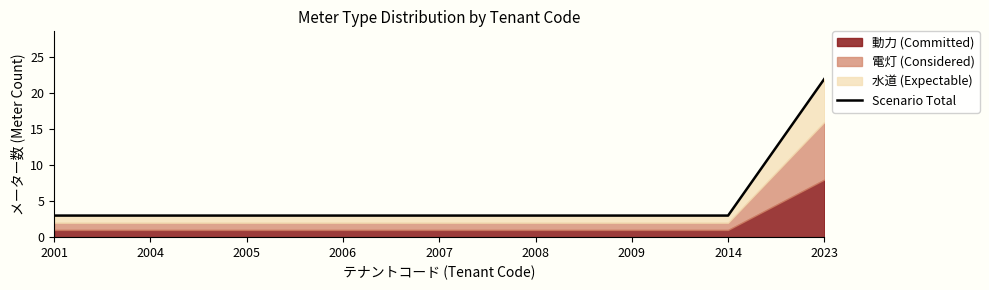

Does the chart display data point markers on the line(s)?

No